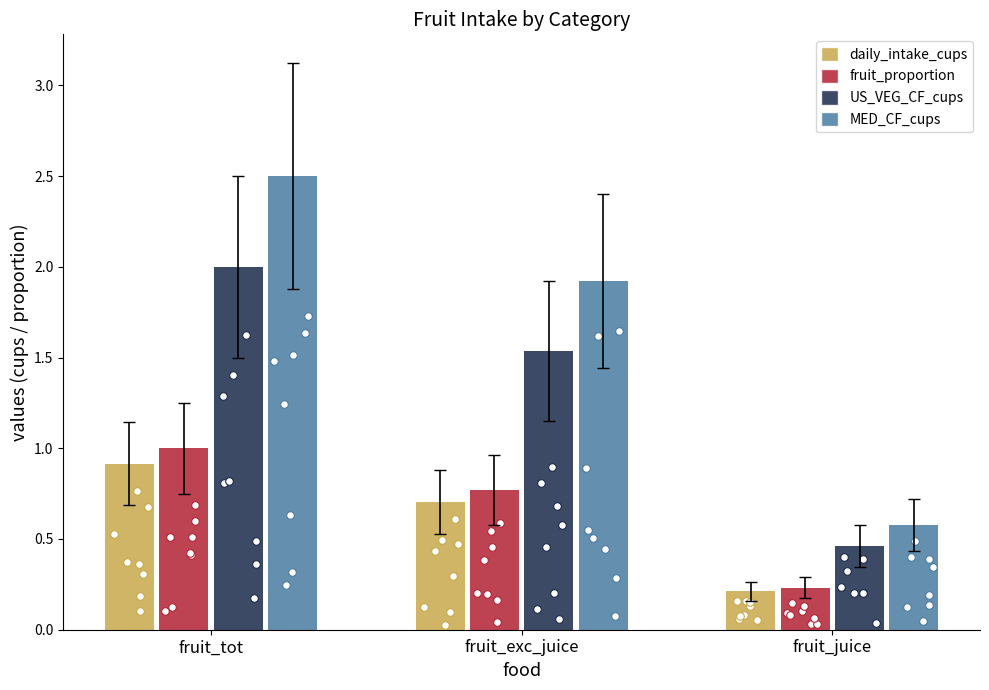

Which series has the largest total across all categories?

MED_CF_cups